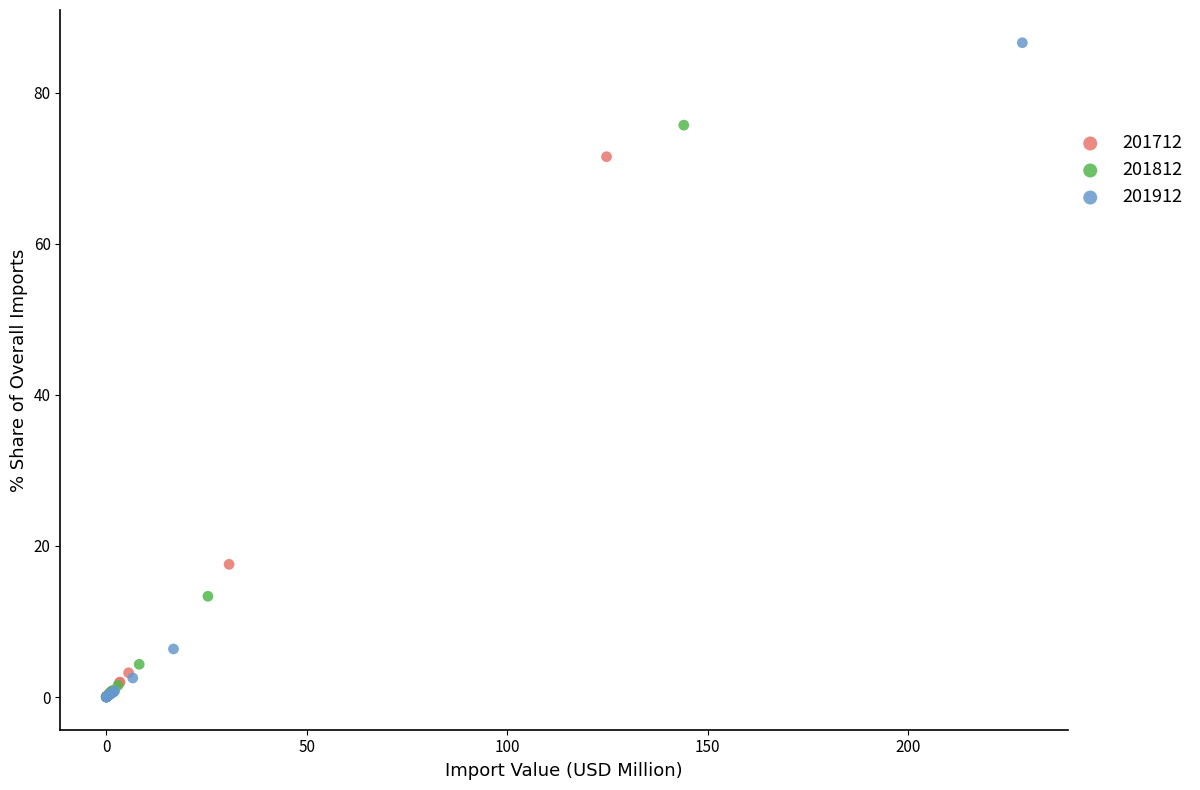

Which series has the widest spread of Y values?

201912